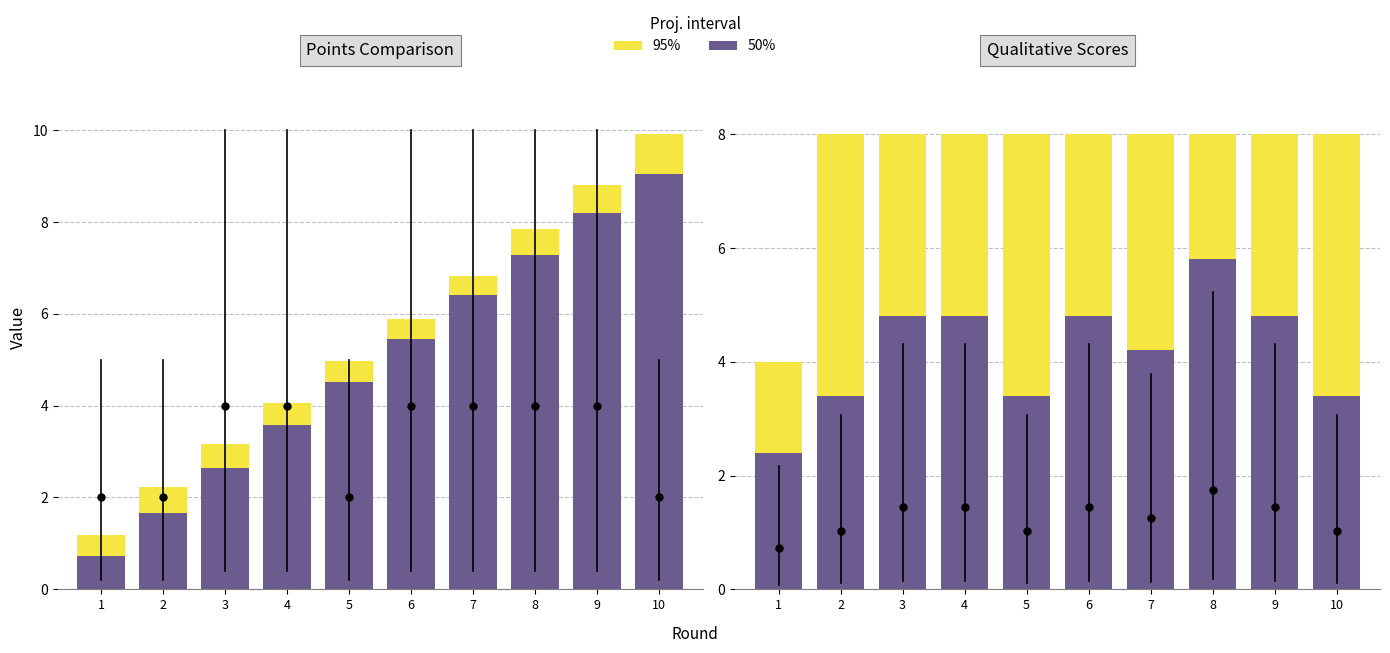

What is the difference between the maximum and minimum values in the points_B series?

8.7